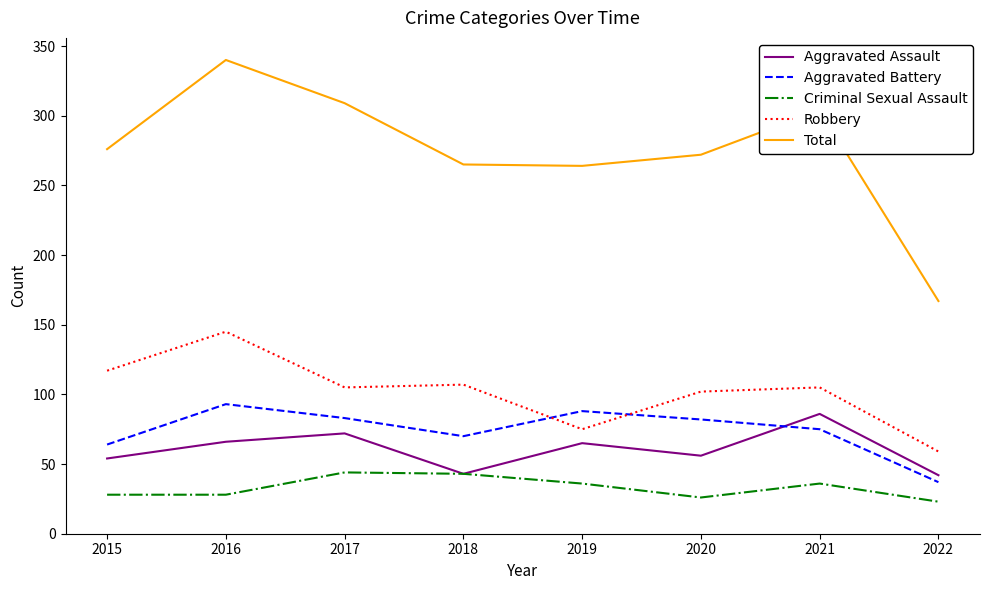

What are all the series names shown in the legend?

Aggravated Assault, Aggravated Battery, Criminal Sexual Assault, Robbery, Total